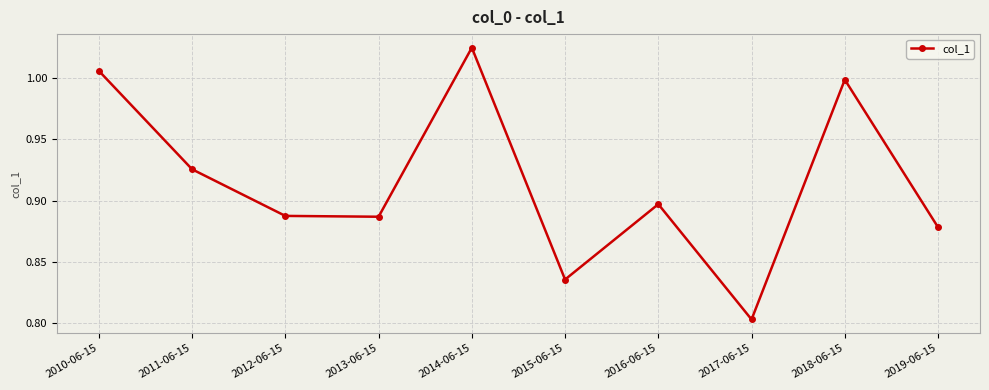

What position from the left is 2016-06-15?

7